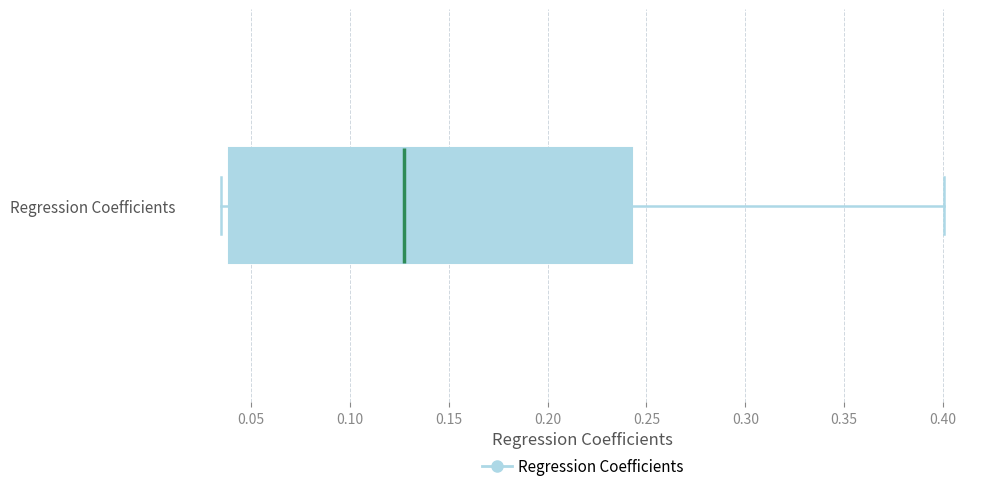

Read this box plot against the x-axis: the position of the median line, the range covered by the box, and the ends of both whiskers. The values are not printed on the chart, so give them approximately, as read against the axis.

median 0.125, box 0.040 to 0.245, whiskers 0.035 to 0.400